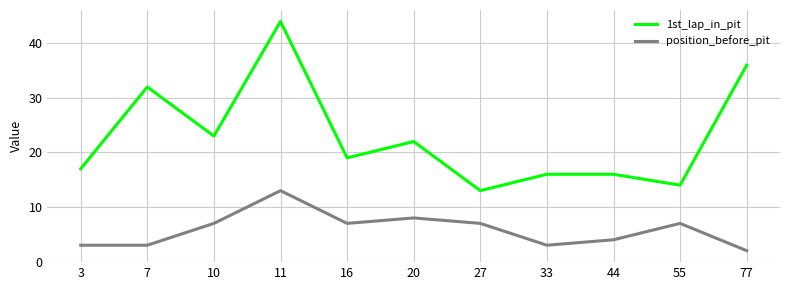

Where is the first local maximum for 1st_lap_in_pit?

7